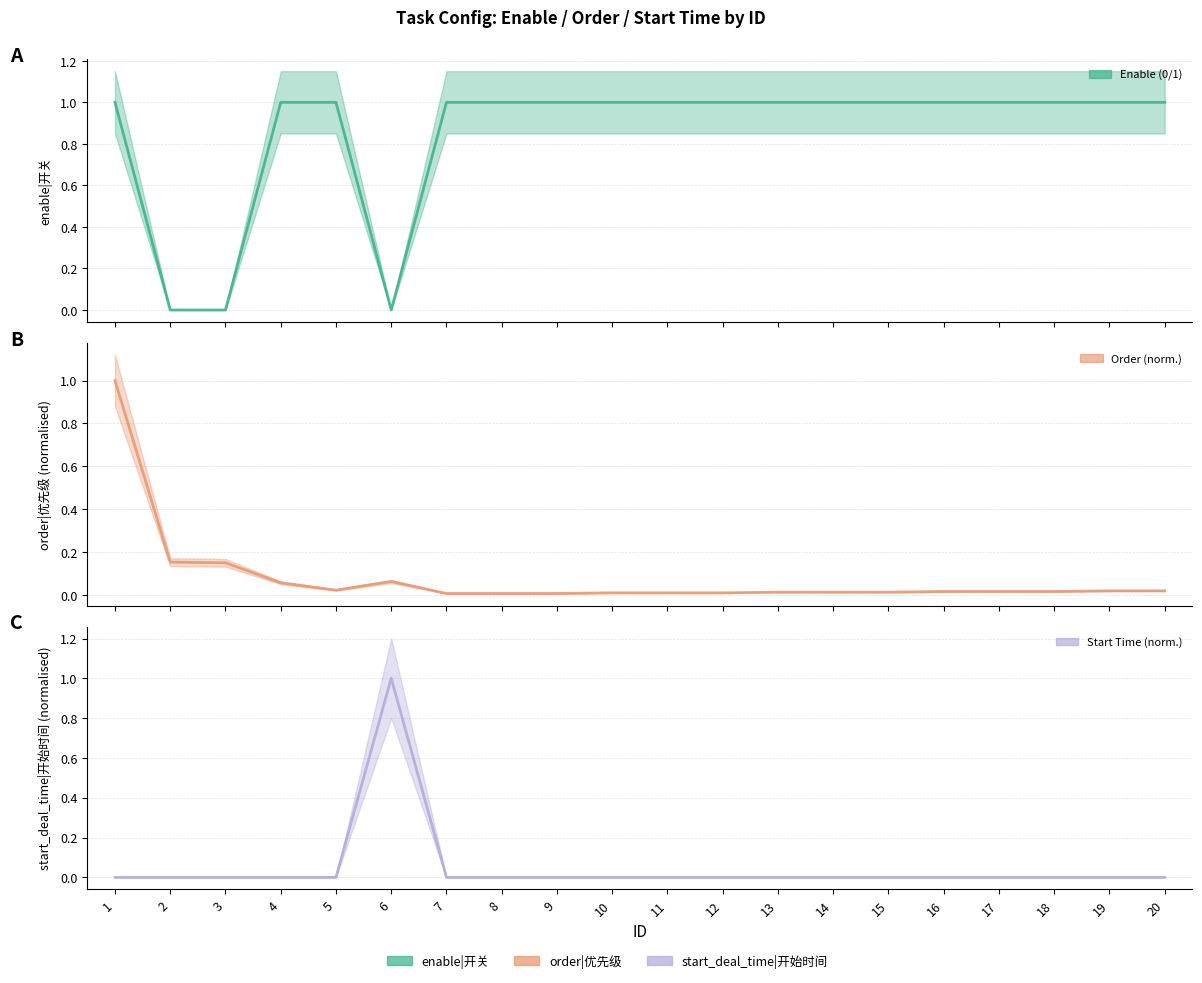

Rank the series at 19 from highest to lowest value.

Enable (0/1), Order (norm.), Start Time (norm.)